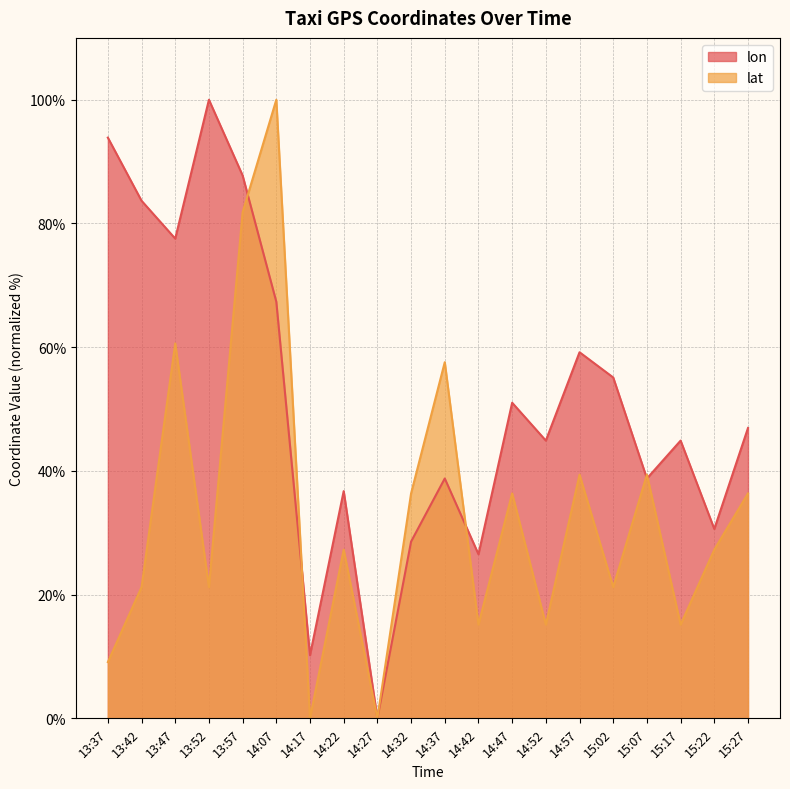

At which category does lon reach its first local valley?

13:47